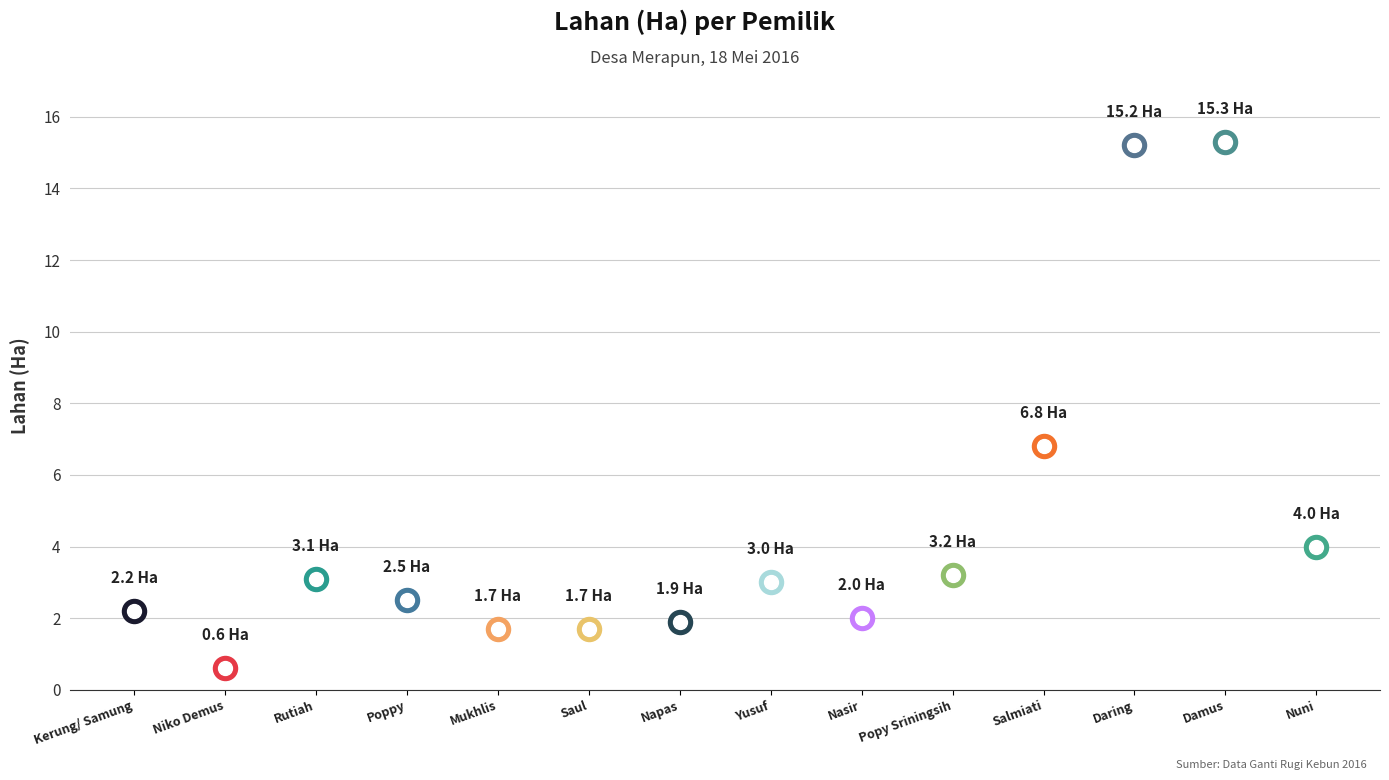

What is the ratio of the value at Nasir to the value at Rutiah?

0.6